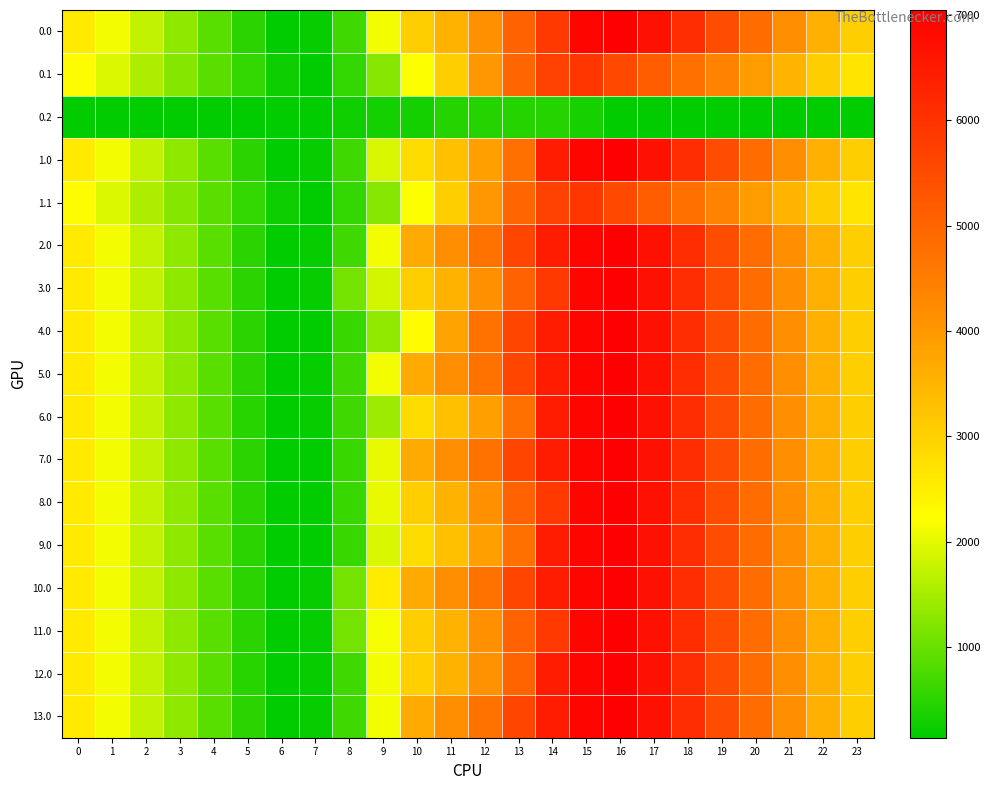

How many data points does each series have?

24